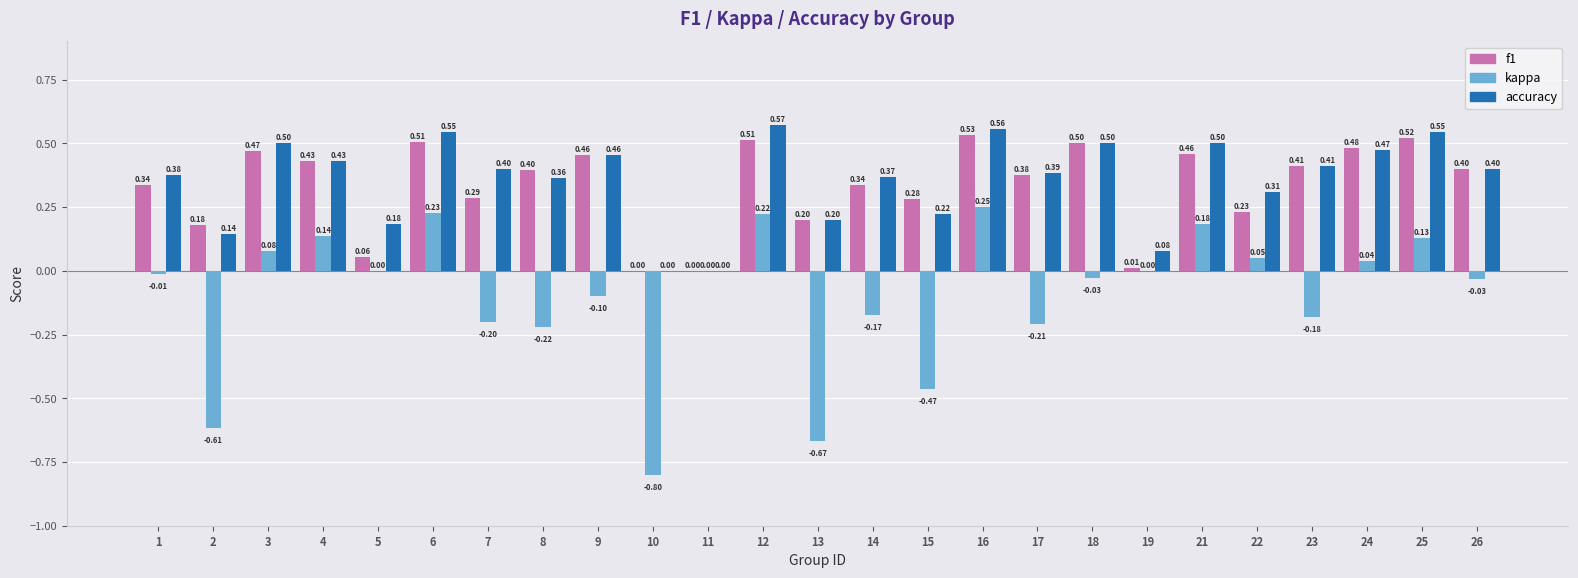

Is the value of f1 at 23 greater than the value of kappa at 3?

Yes